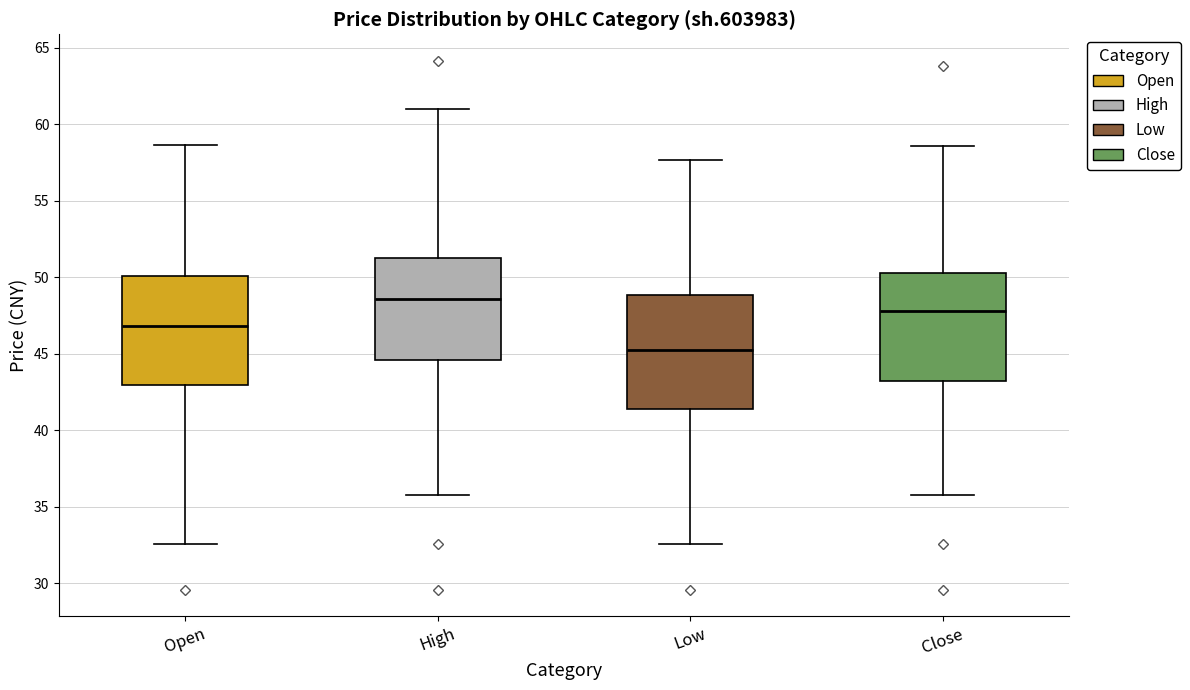

Reading left to right, transcribe this box plot: for each box, give where its median line is, the range the box spans, and where its two whiskers end, as read against the y-axis. The values are not printed on the chart, so give them approximately, as read against the axis.

Open: median 47.0, box 43.0 to 50.0, whiskers 32.5 to 58.5
High: median 48.5, box 44.5 to 51.0, whiskers 36.0 to 61.0
Low: median 45.5, box 41.5 to 49.0, whiskers 32.5 to 57.5
Close: median 48.0, box 43.0 to 50.5, whiskers 36.0 to 58.5